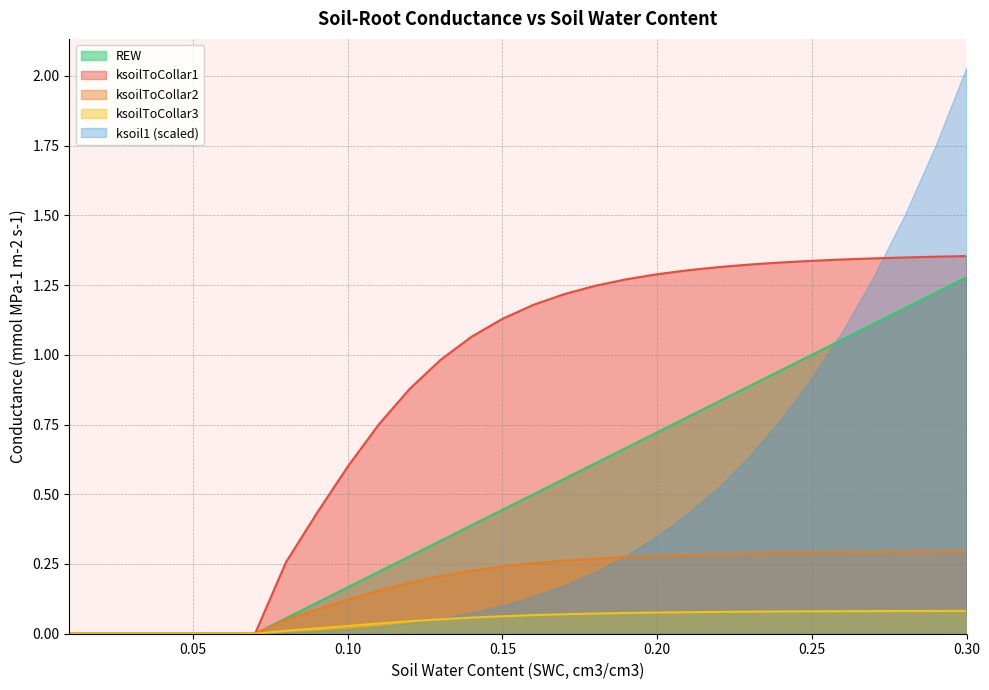

Which series changed the most between 0.17 and 0.28?

REW